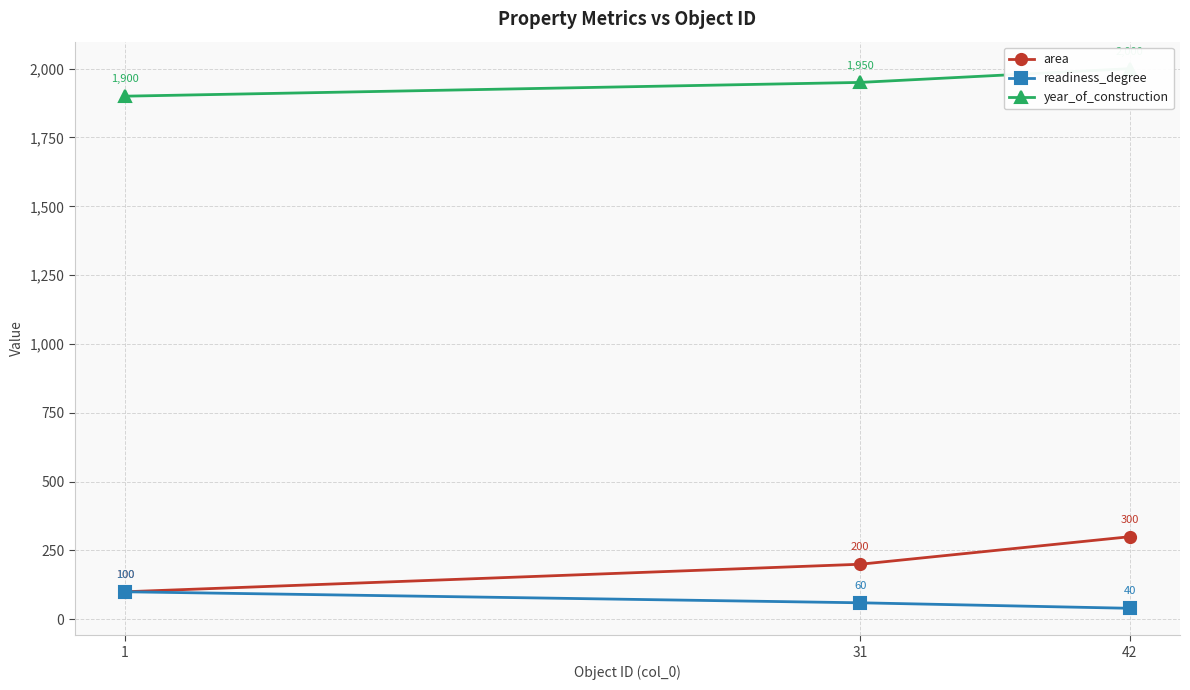

Count the number of data series in this chart.

3